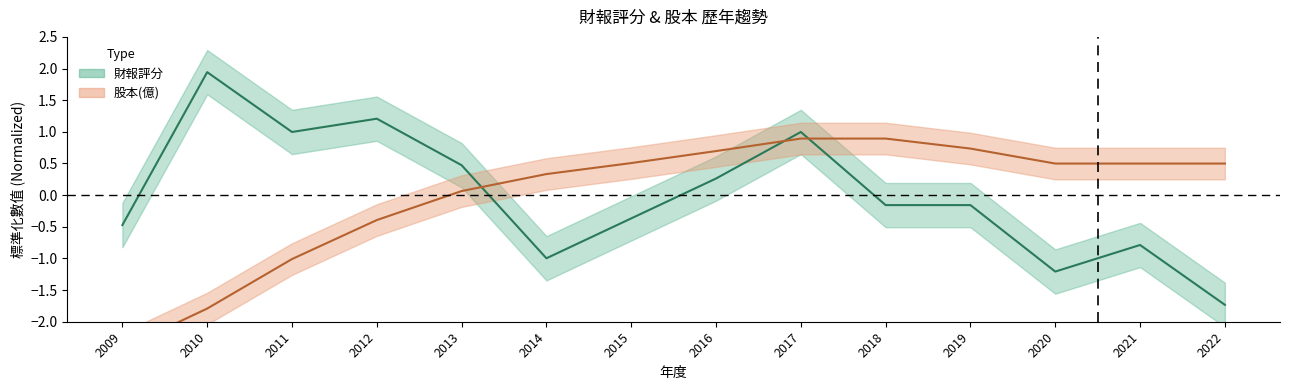

Where do 股本(億) and 財報評分 first cross each other?

2013 and 2014